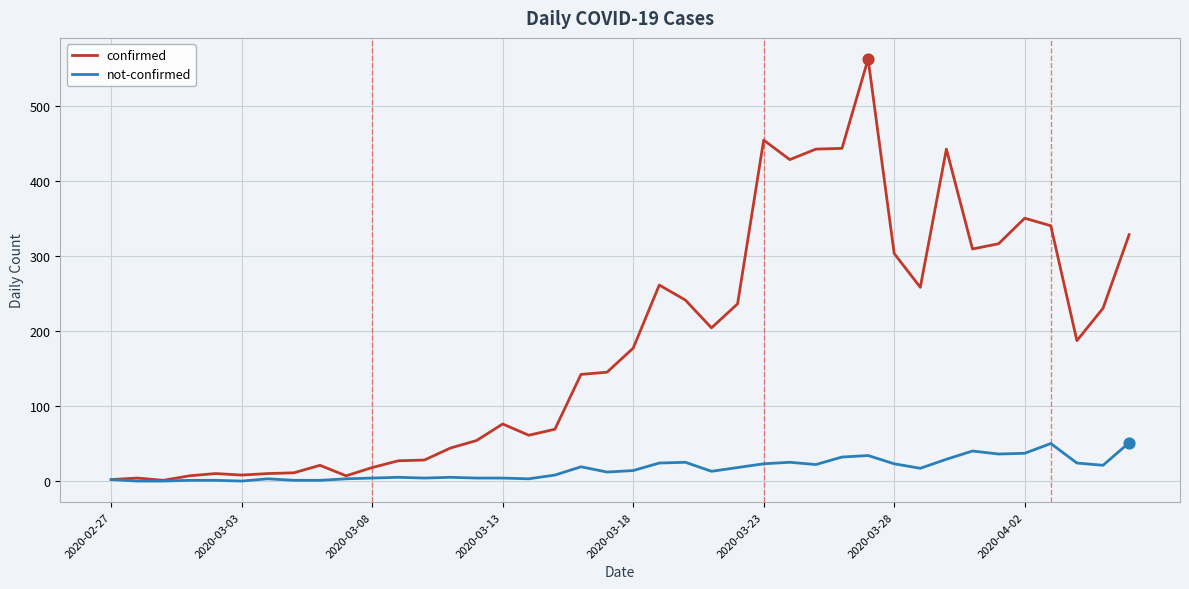

Which series has the largest total across all categories?

confirmed